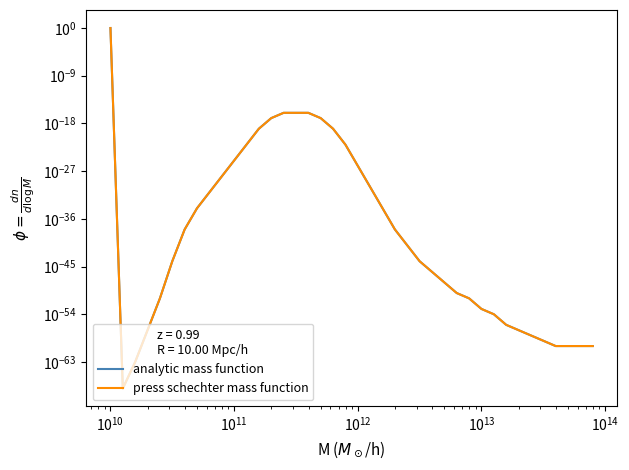

Reading right to left, what are all the values shown in this chart?

analytic mass function: 0.0	0.0	0.0	0.0	0.0	0.0	0.0	0.0	0.0	0.0	0.0	0.0	0.0	0.0	0.0	0.0	0.0	0.0	0.0	0.0	0.0	0.0	0.0	0.0	0.0	0.0	0.0	0.0	0.0	0.0	0.0	0.0	0.0	0.0	0.0	0.0	0.0	0.0	0.0	1.0
press schechter mass function: 0.0	0.0	0.0	0.0	0.0	0.0	0.0	0.0	0.0	0.0	0.0	0.0	0.0	0.0	0.0	0.0	0.0	0.0	0.0	0.0	0.0	0.0	0.0	0.0	0.0	0.0	0.0	0.0	0.0	0.0	0.0	0.0	0.0	0.0	0.0	0.0	0.0	0.0	0.0	1.0